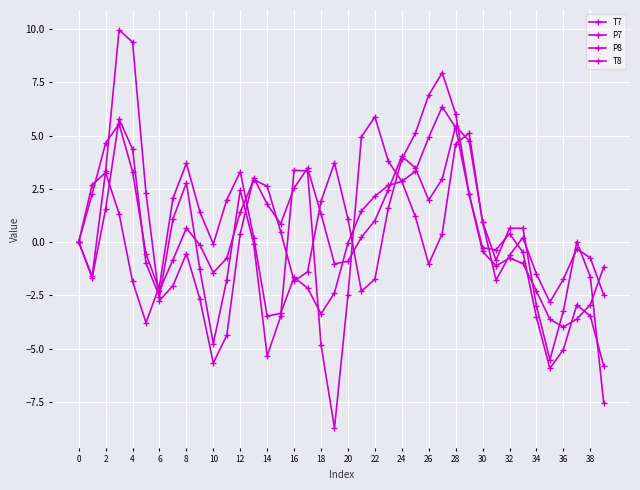

What is the highest value of the P7 series?

8.0